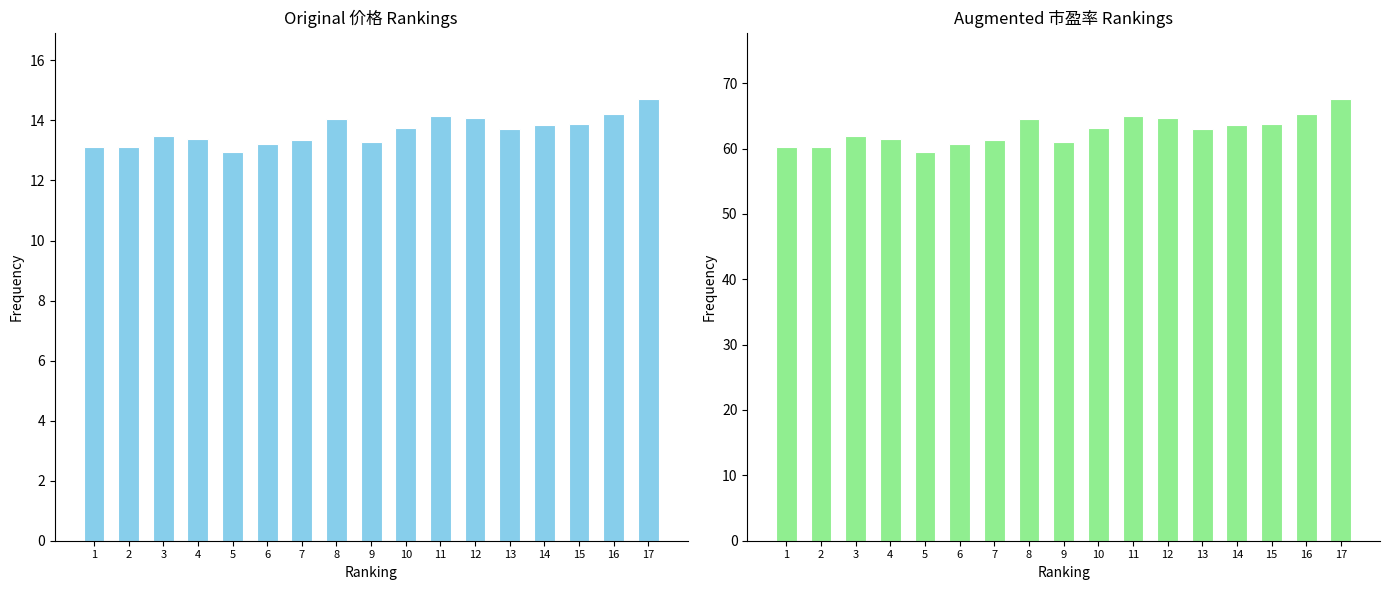

Which category has the highest value in the 市盈率 series?

17